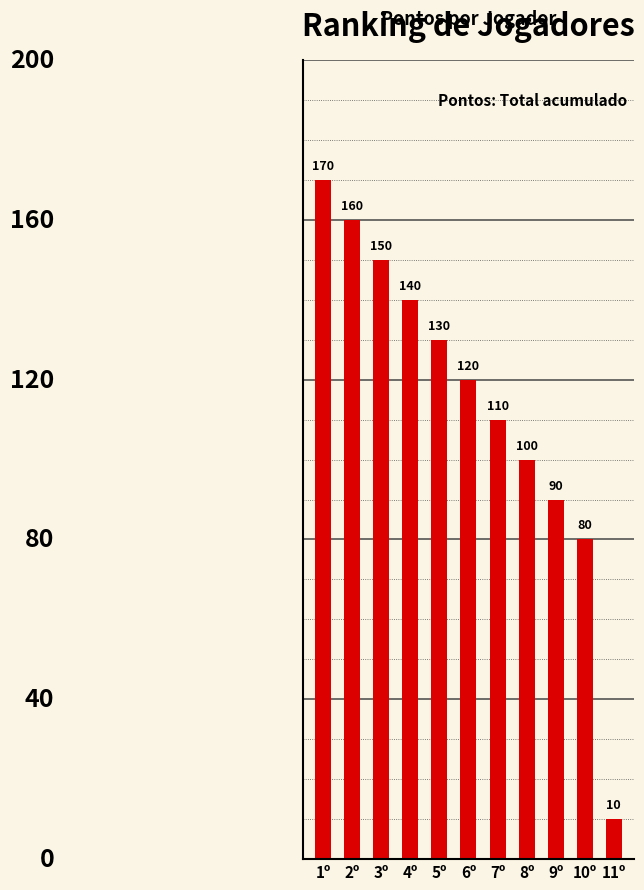

Where does the data first go above 120?

1º